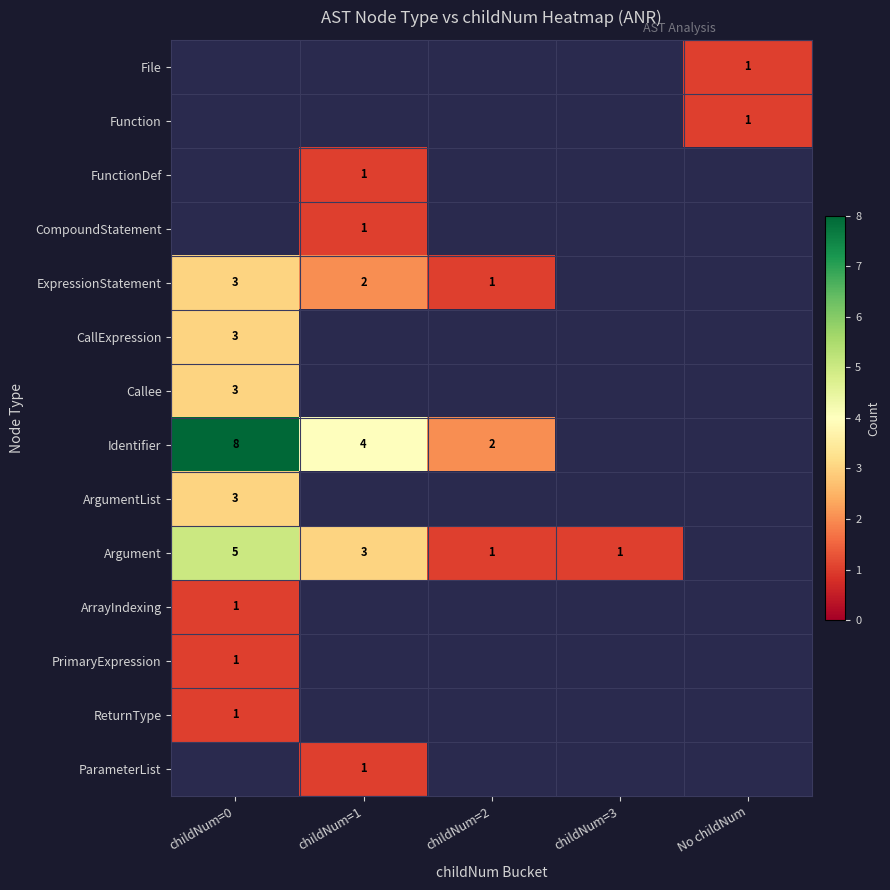

The ExpressionStatement series shows 2 at childNum=0. True or false?

False